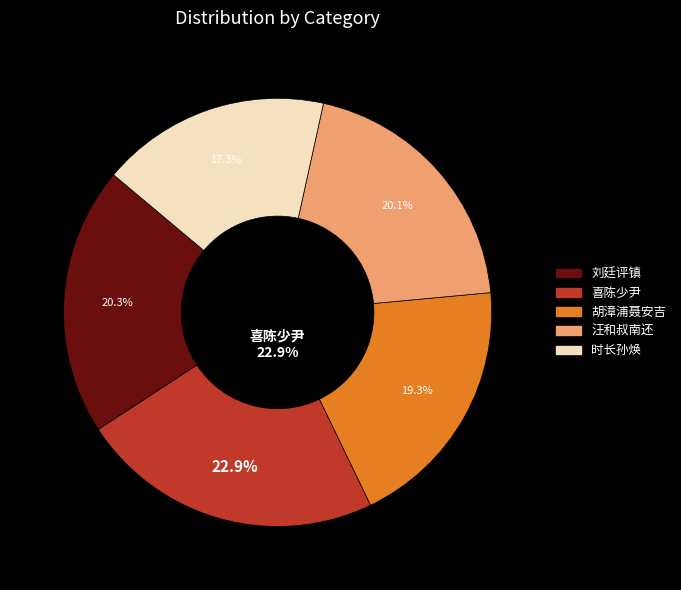

Combined, do 喜陈少尹致仕还赋此奉寄 and 汪和叔南还赋此订会扬州 account for over 50%?

No